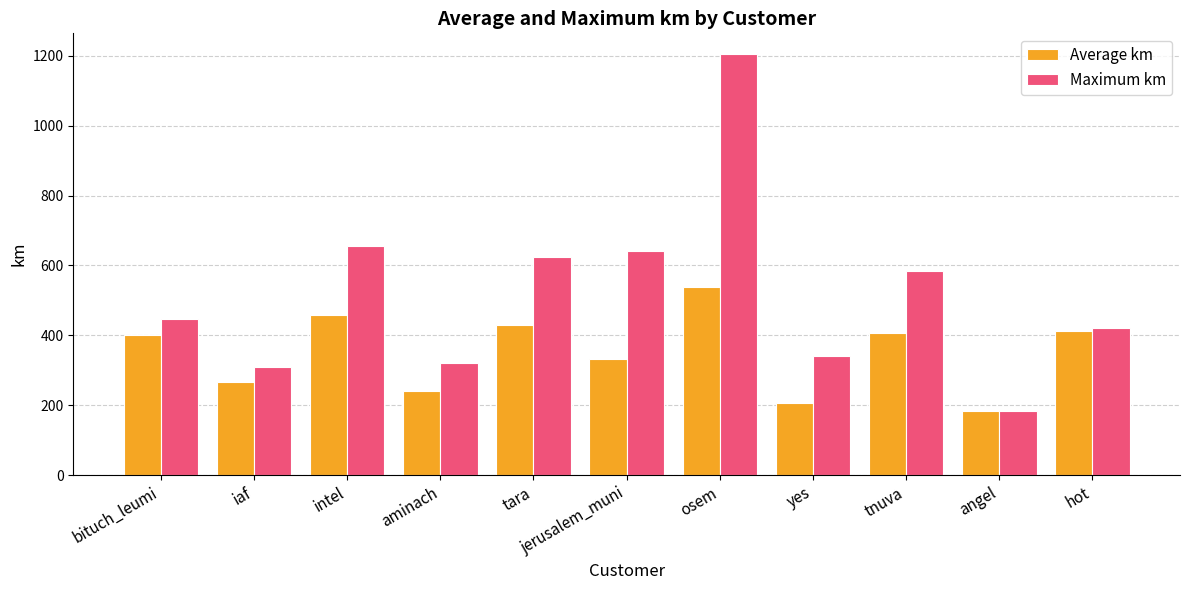

What is the total value across all series at aminach?

559.5